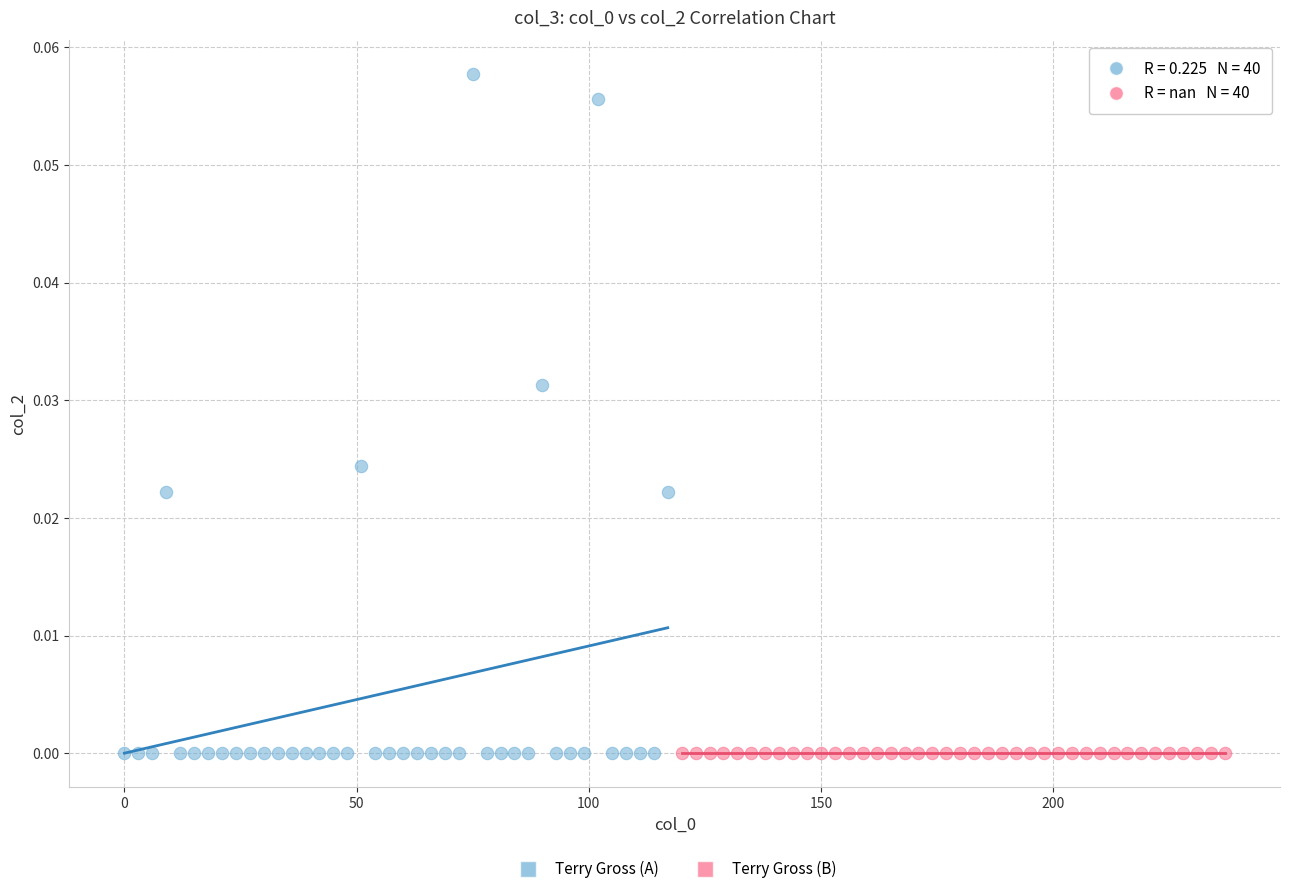

What are all the series names shown in the legend?

Terry Gross (A), Terry Gross (B)